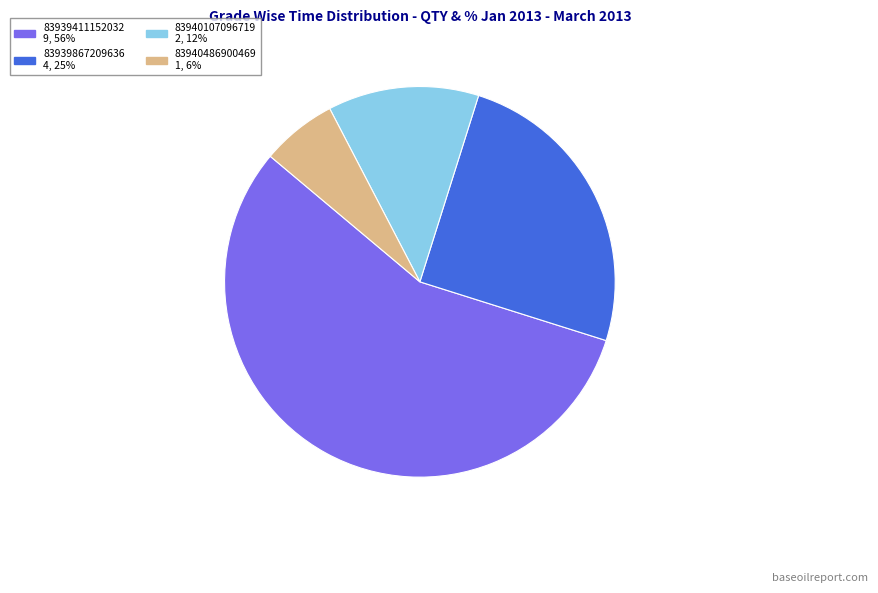

Between 83939867209636 and 83940107096719, which is larger?

83939867209636